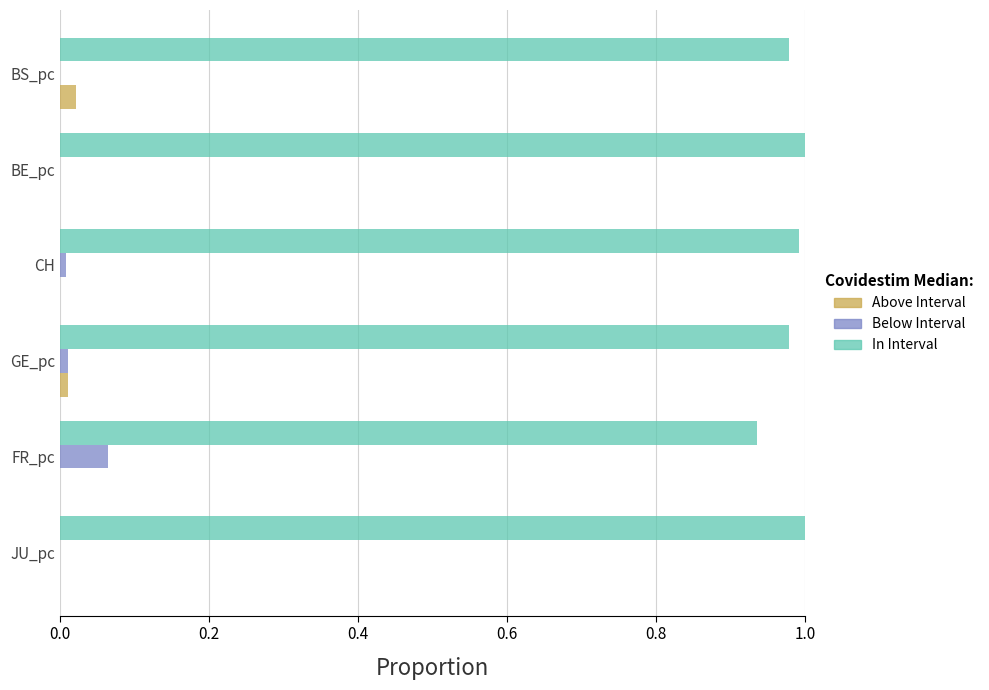

List the series in order of their peak value, lowest first.

Above Interval, Below Interval, In Interval